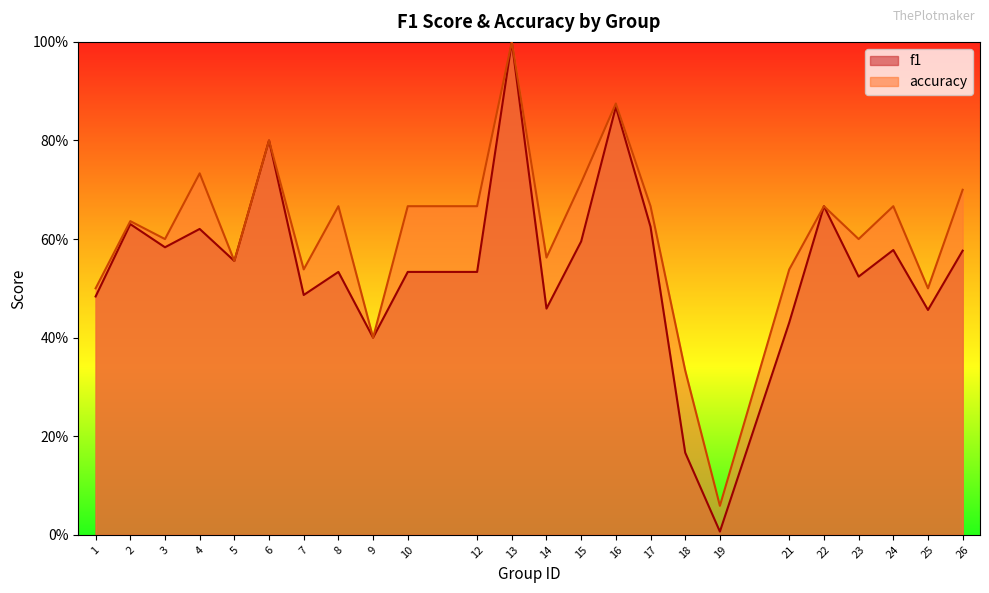

Where is f1 nearest to the value 0?

19